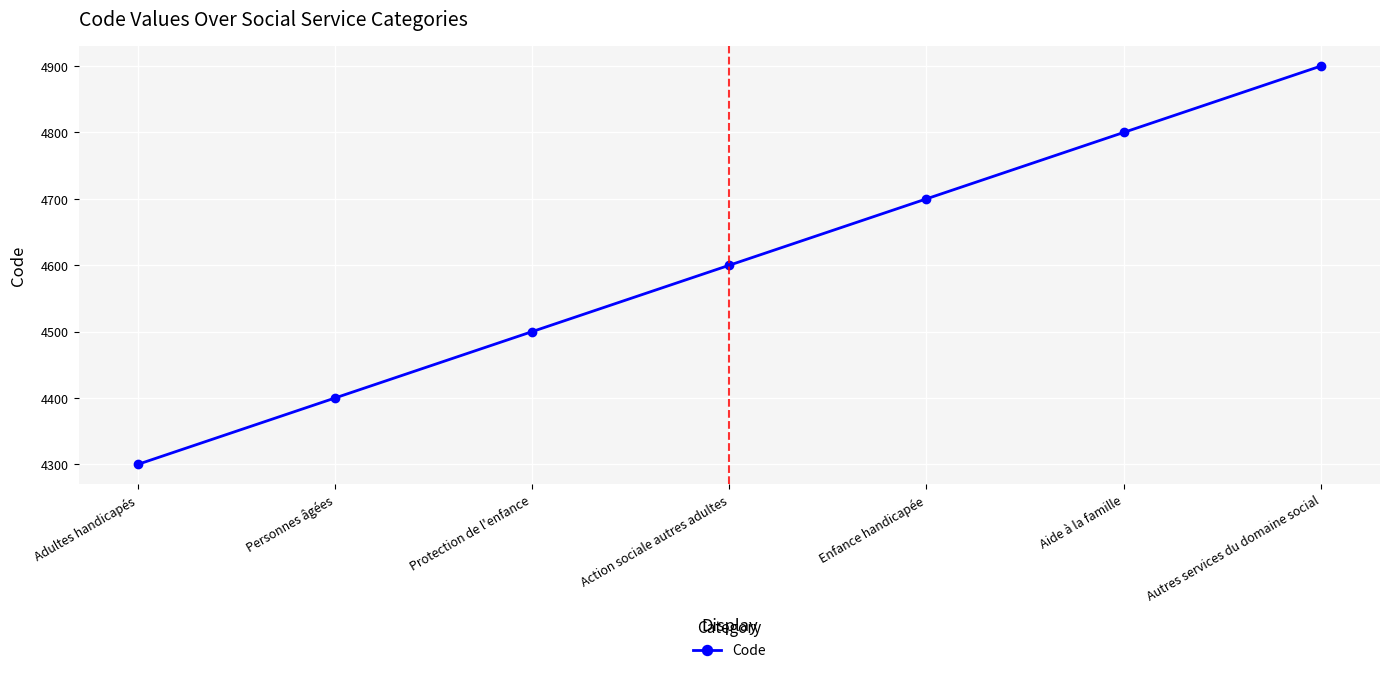

Read the value at Personnes âgées, to the nearest 50.

4400